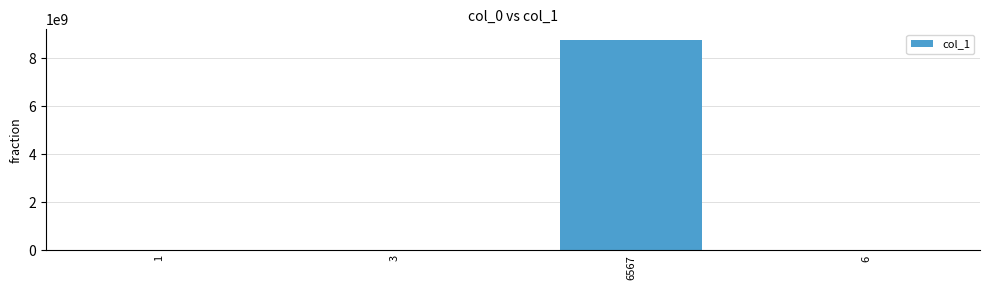

What is the greatest value displayed?

8767896722